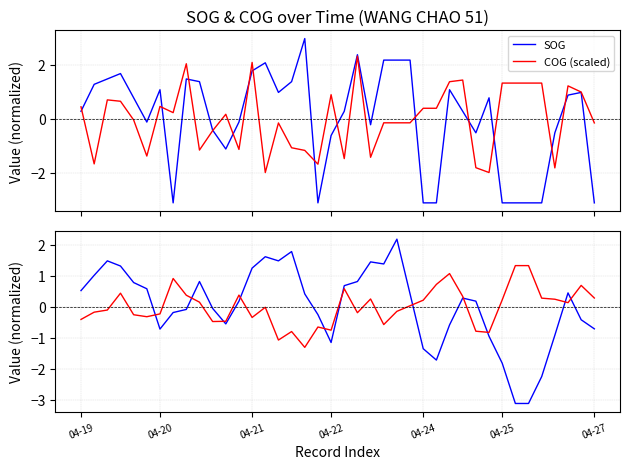

What is the highest value of the SOG series?

3.0